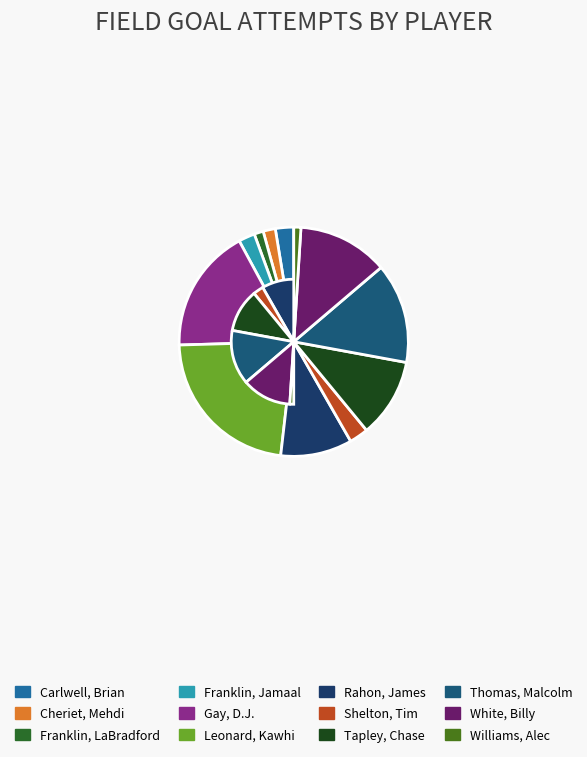

Count the number of slices in the pie.

12